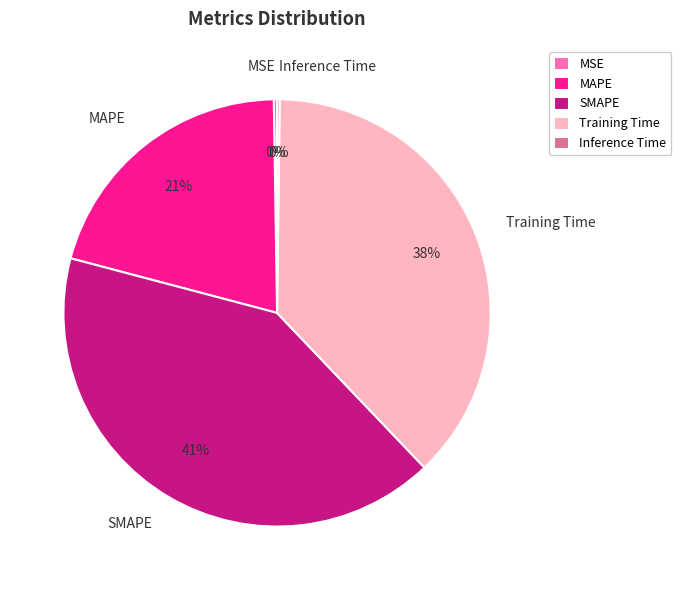

Approximately how many times larger is the value at SMAPE compared to Training Time?

1.1